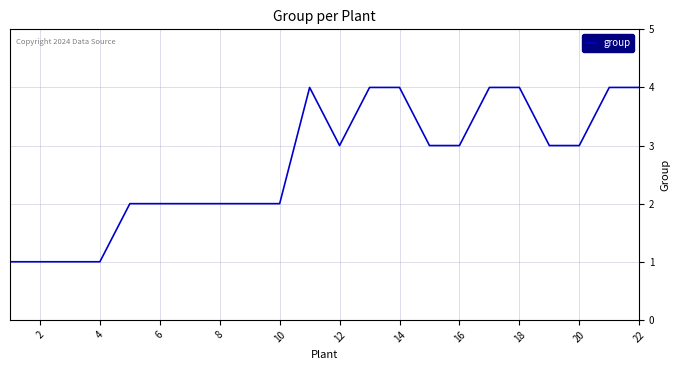

How many values are between 2 and 4?

18